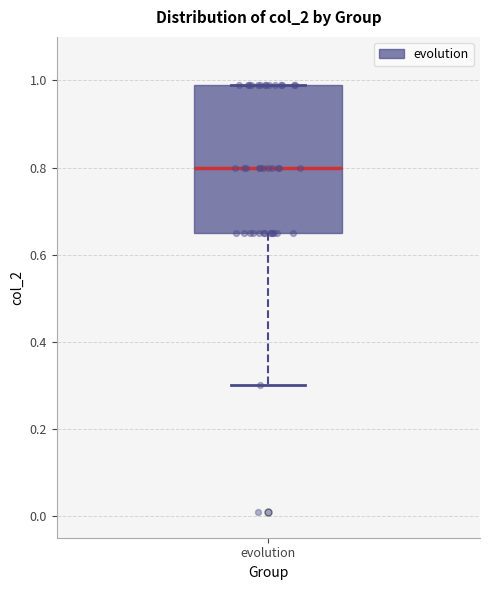

Transcribe this box plot: give where the median line is, the range the box spans, and where the two whiskers end, as read against the y-axis. The values are not printed on the chart, so give them approximately, as read against the axis.

median 0.80, box 0.66 to 1.00, whiskers 0.30 to 1.00